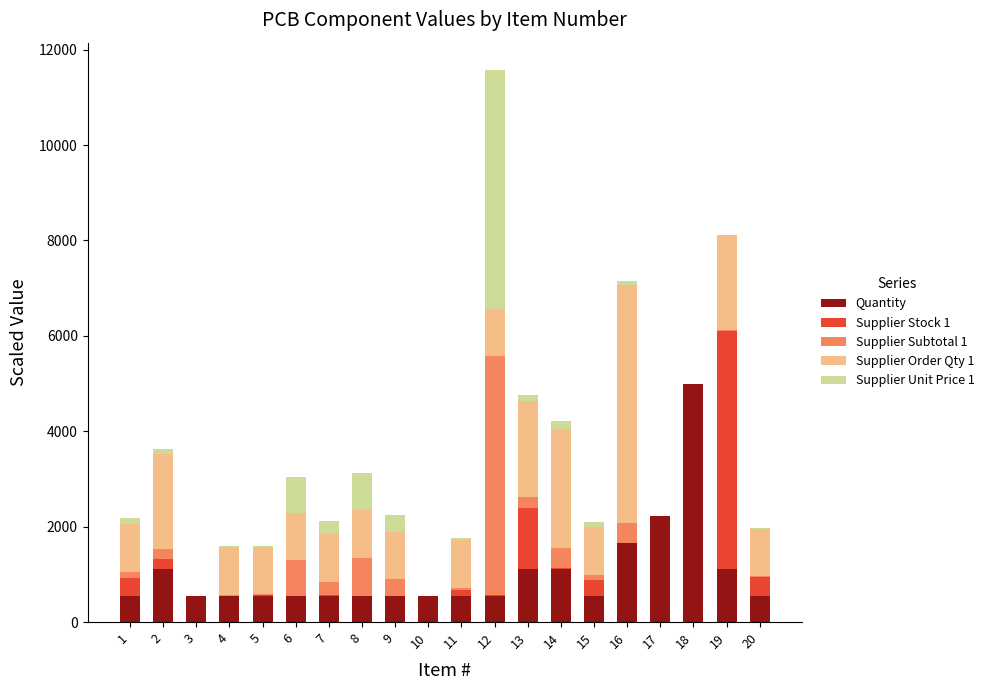

What is the sum of all Quantity values?

20555.6